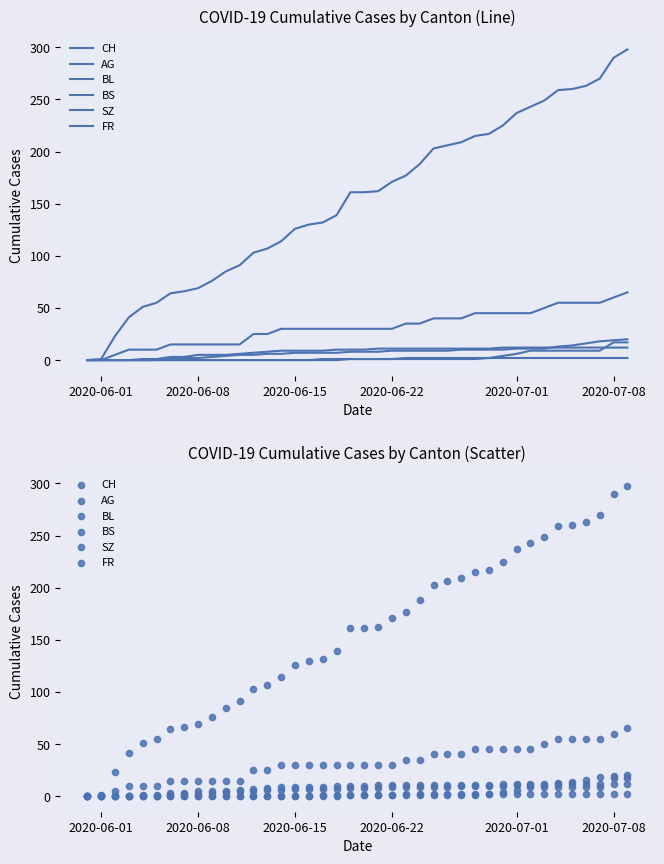

Which series reaches the maximum Y coordinate?

CH